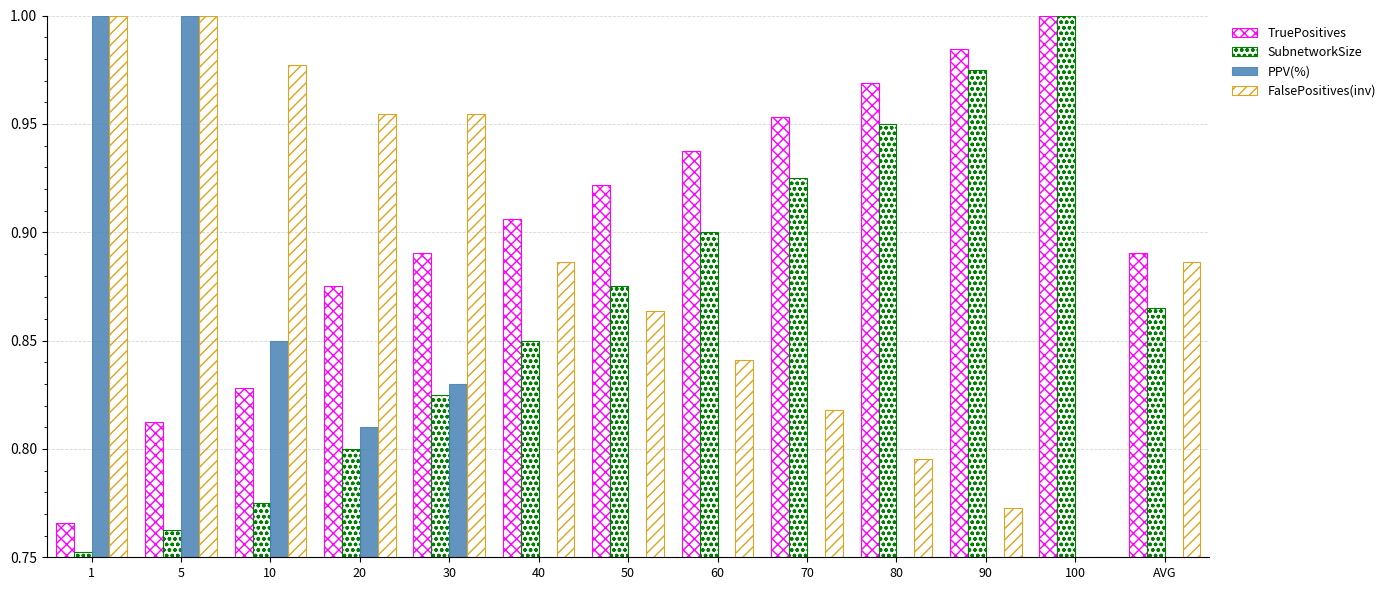

What is the maximum value for SubnetworkSize?

1.0